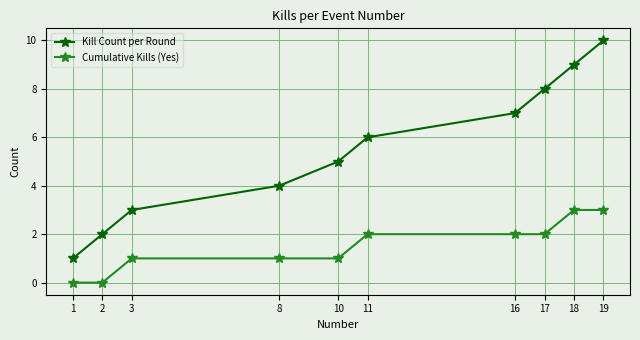

What is the value of the Kill Count per Round point at the 1st from the left?

1